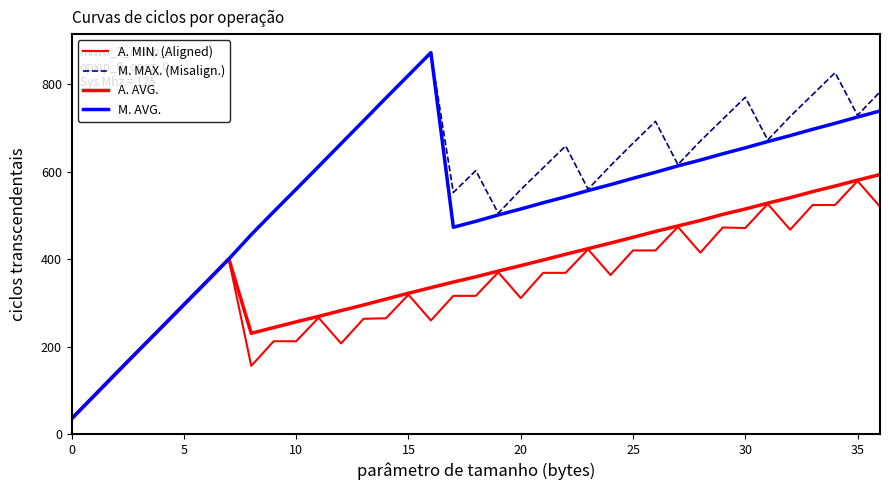

At how many categories does at least one series exceed 204?

33